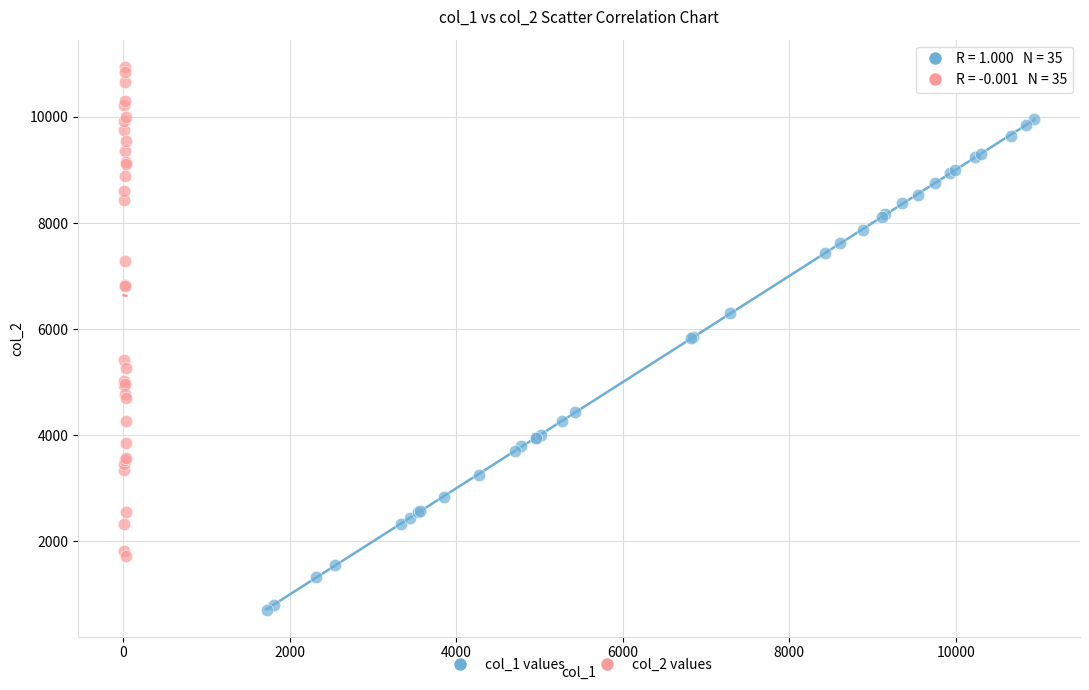

Which series reaches the minimum Y coordinate?

col_1 values